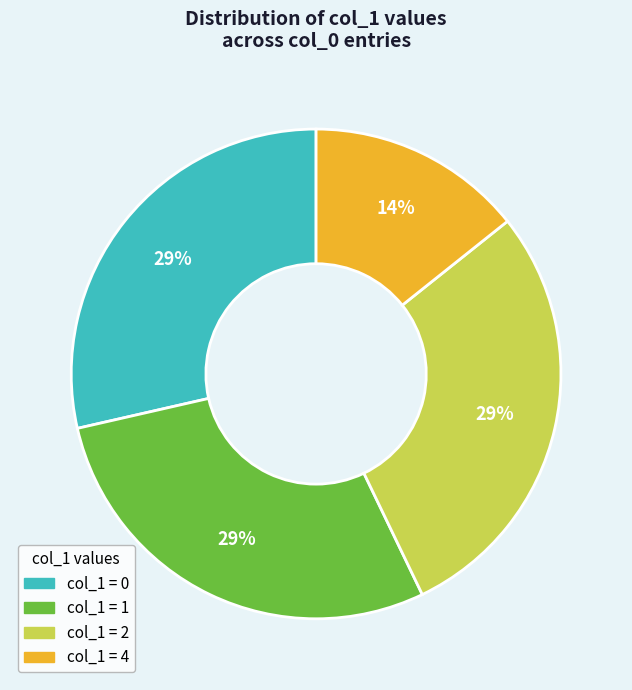

Is there a majority slice in this chart?

No